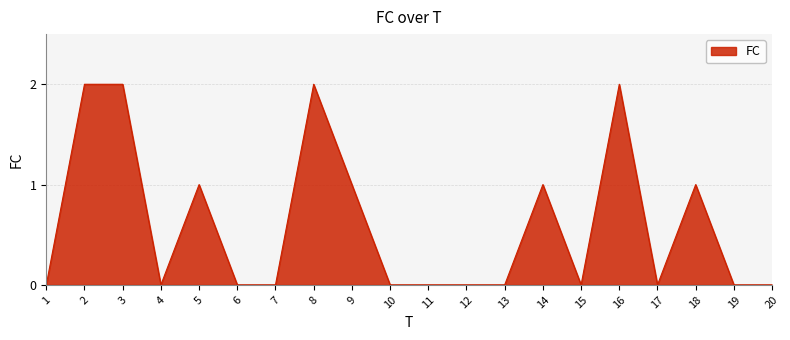

What is the average value?

1